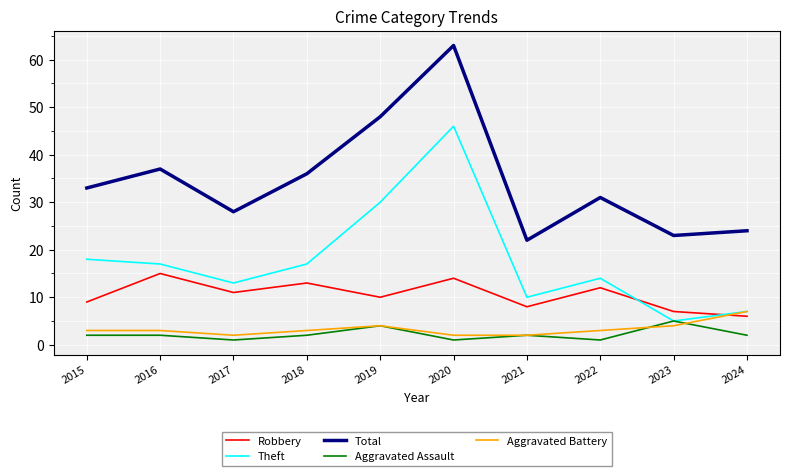

The value of Robbery at 2018 is 13. True or false?

True